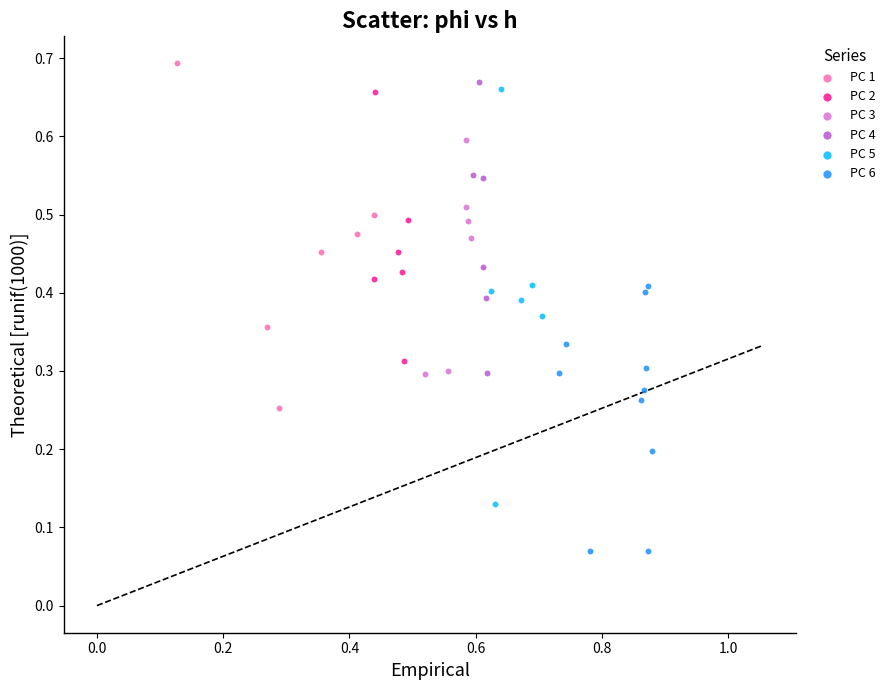

Which series has the largest Y range (max minus min)?

PC 5